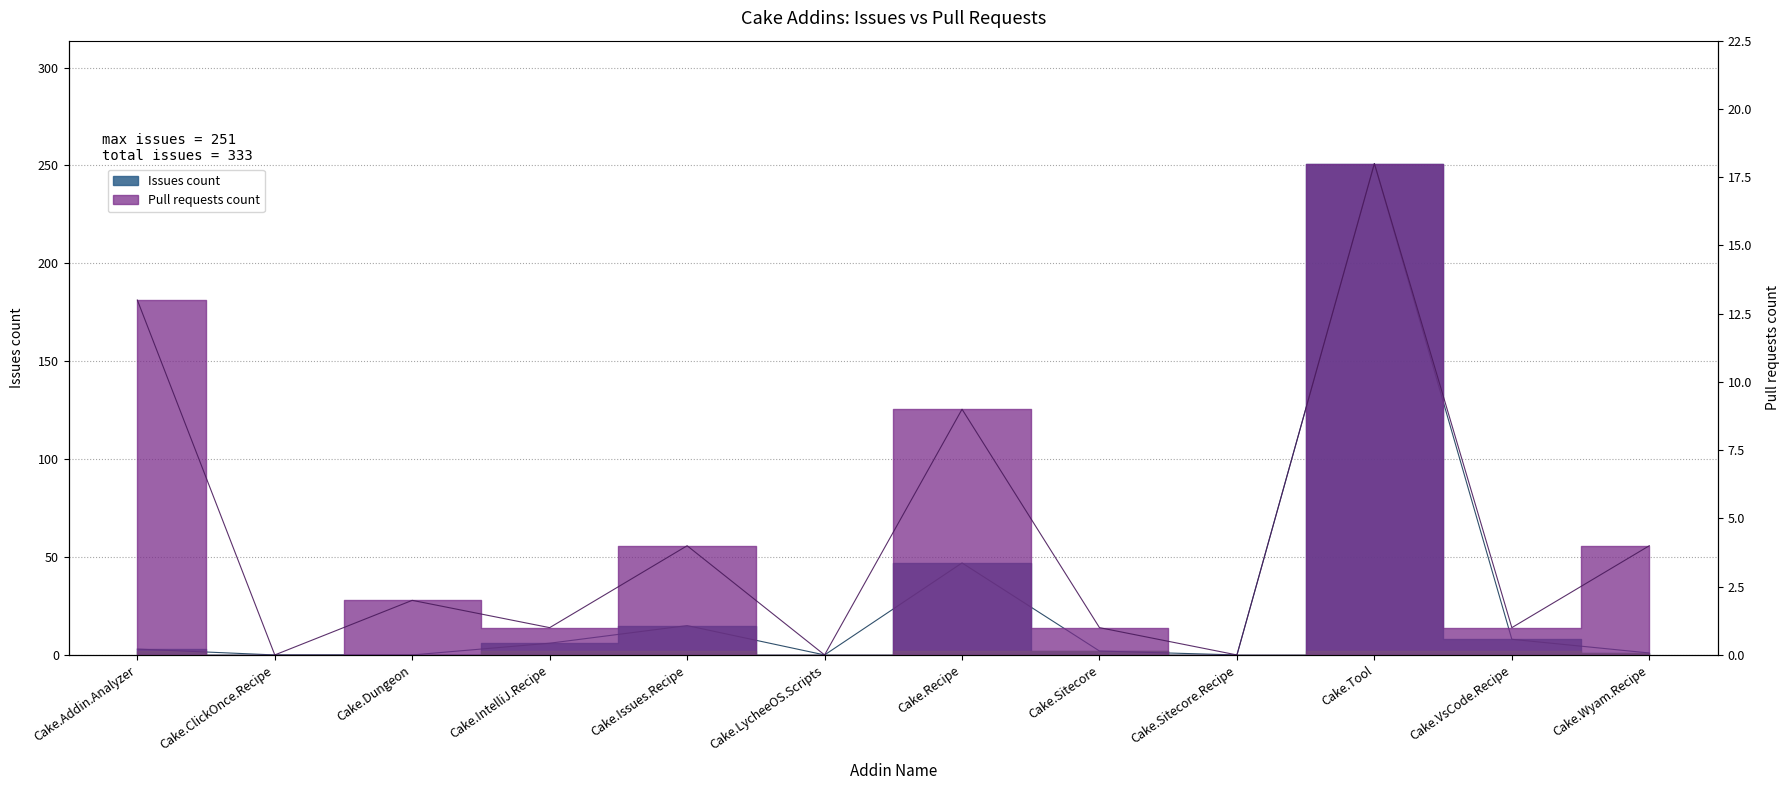

Between which two adjacent categories do Issues count and Pull requests count first intersect?

Cake.Dungeon and Cake.IntelliJ.Recipe